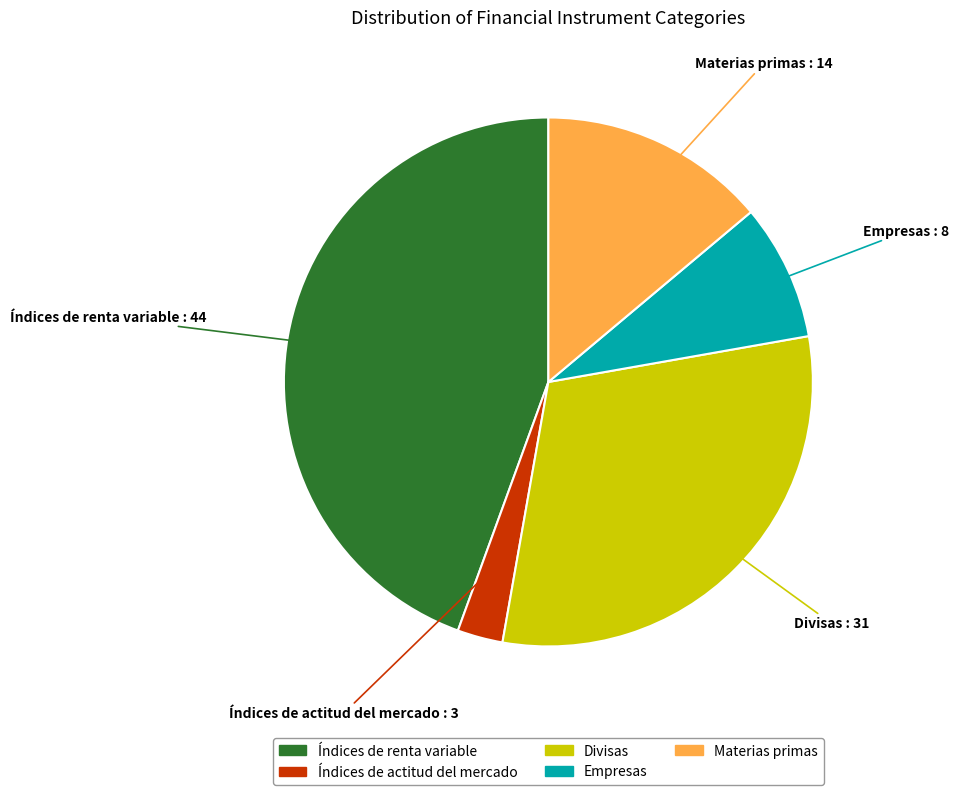

Between Índices de renta variable and Materias primas, which is larger?

Índices de renta variable